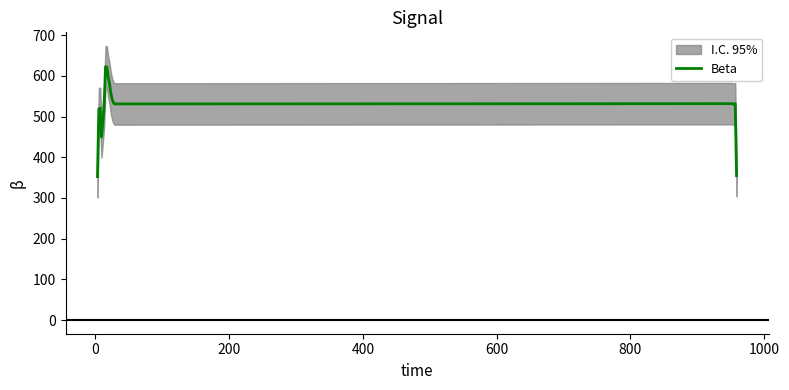

Is this an area chart (filled region under the line)?

No